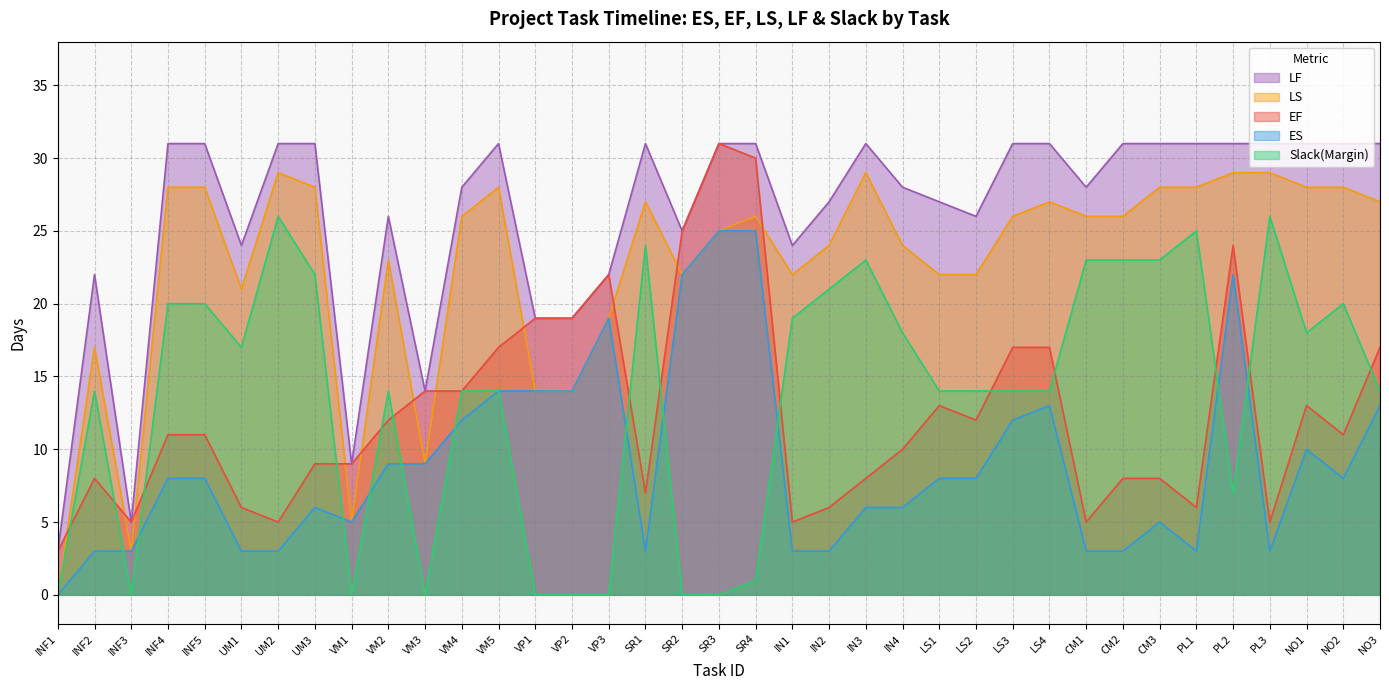

Is it true that ES equals 20 at NO3?

False